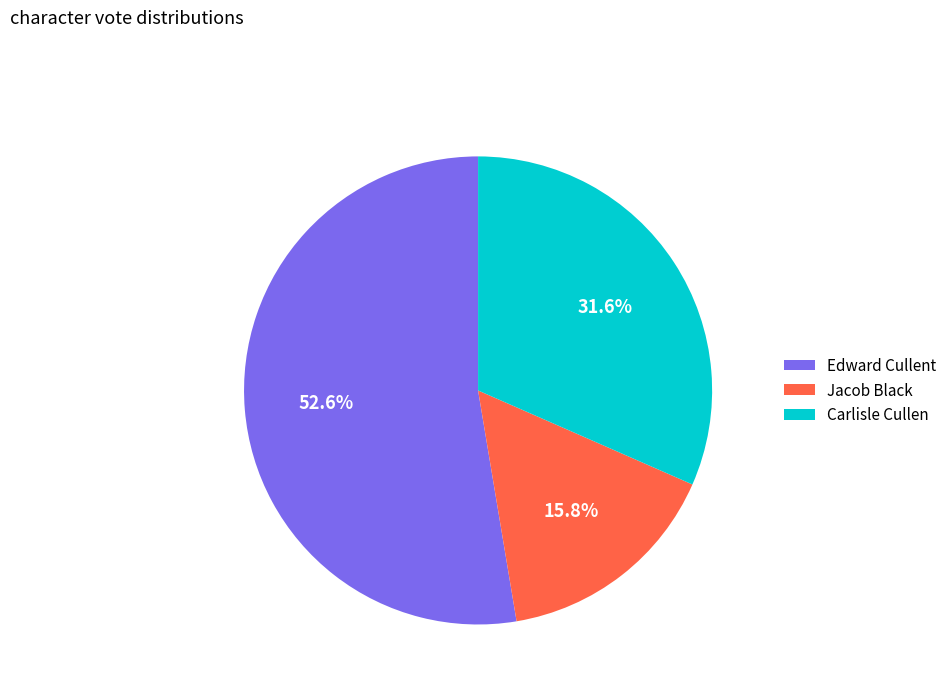

Is there any slice that represents more than half of the pie?

Yes